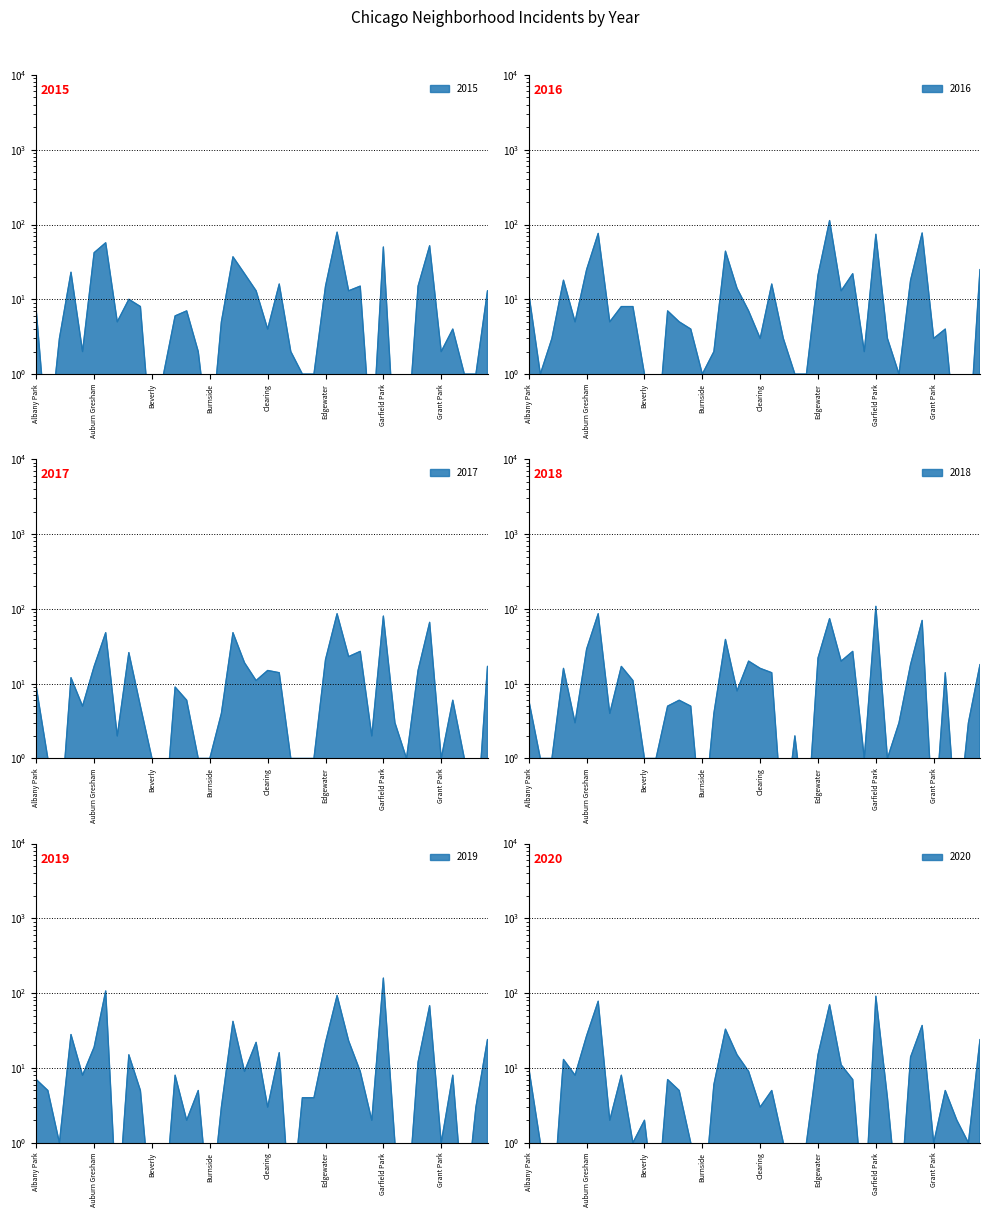

Count the number of categories in the chart.

40